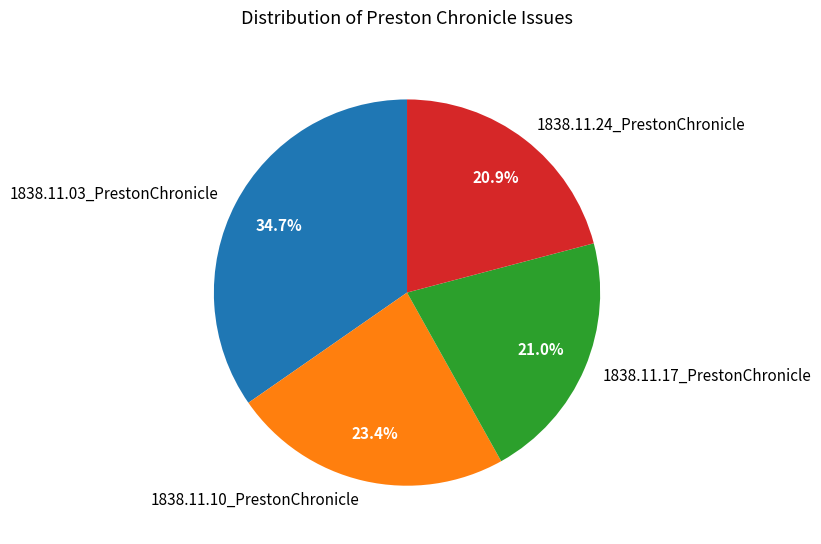

How many slices are in this pie chart?

4